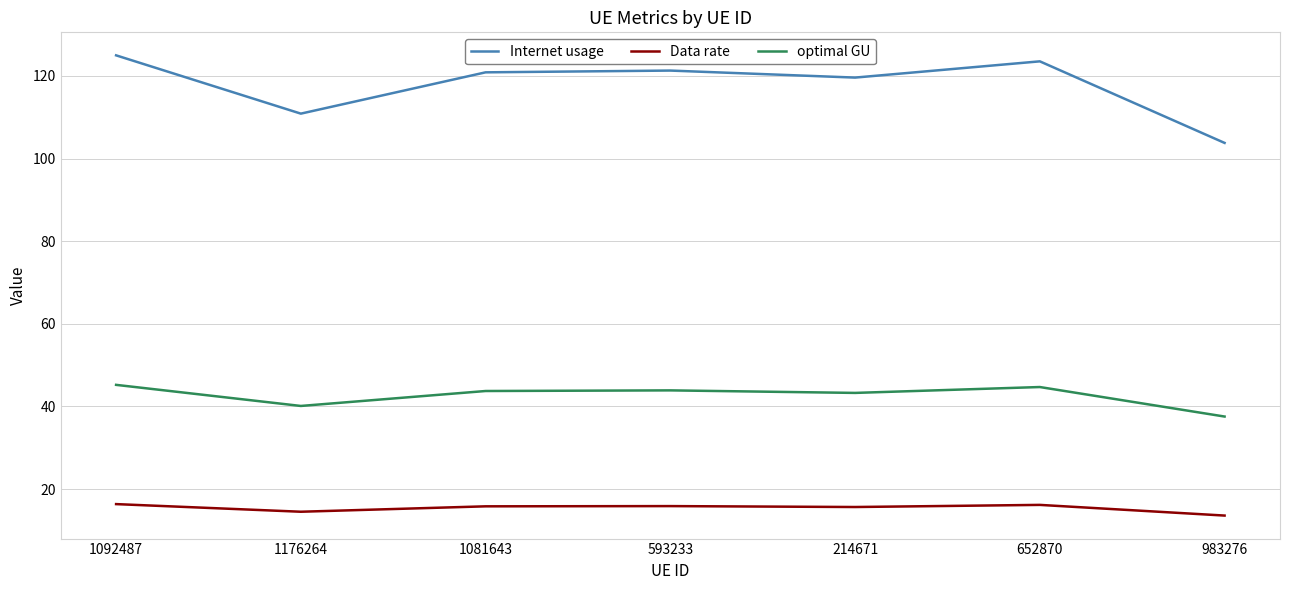

Rank the series at 1081643 from highest to lowest value.

Internet usage, optimal GU, Data rate